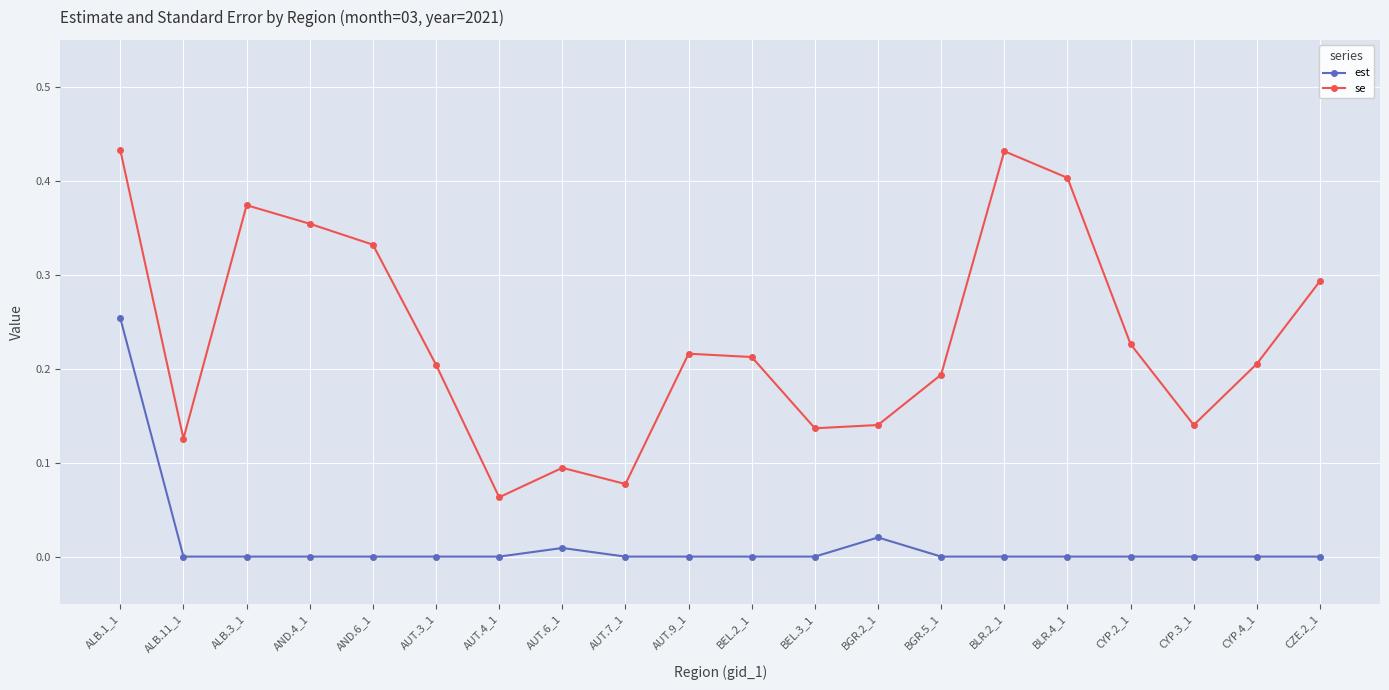

True or false: se and est intersect in this chart.

False